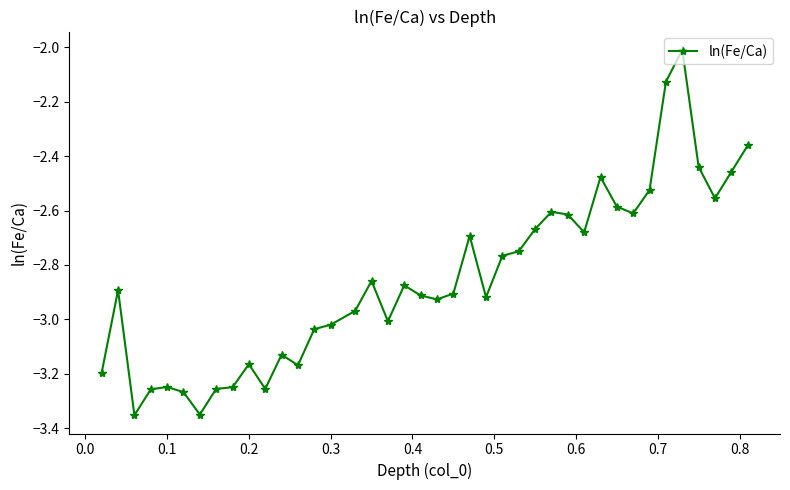

What is the maximum value shown in the chart?

-2.0